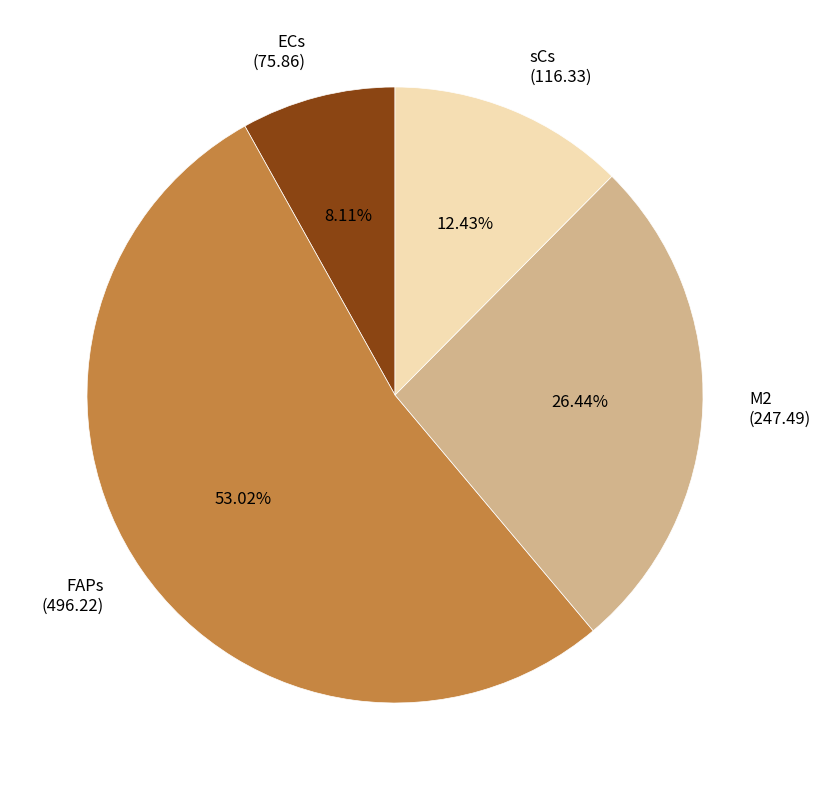

How many segments does this pie chart have?

4